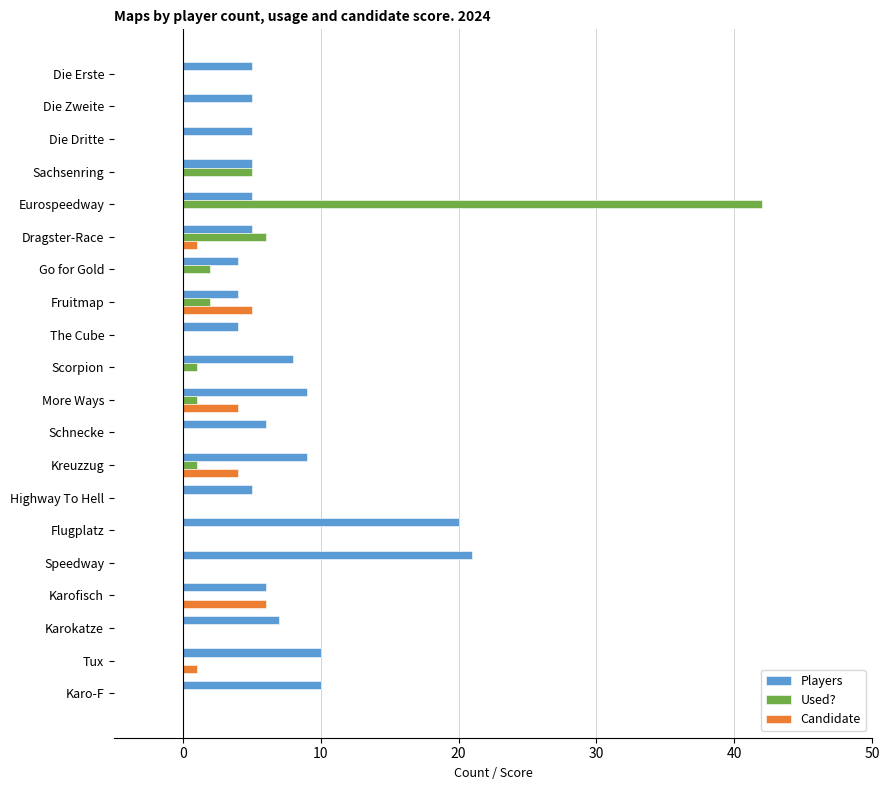

Between Flugplatz and Karokatze, which series saw the biggest shift?

Players